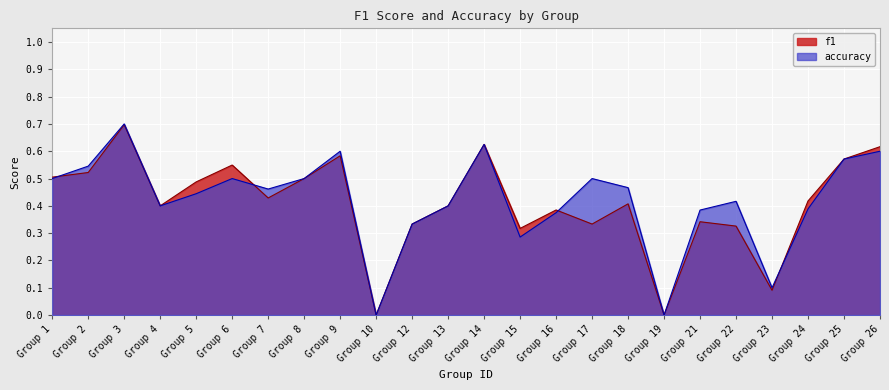

Which category has the highest value in the f1 series?

Group 3